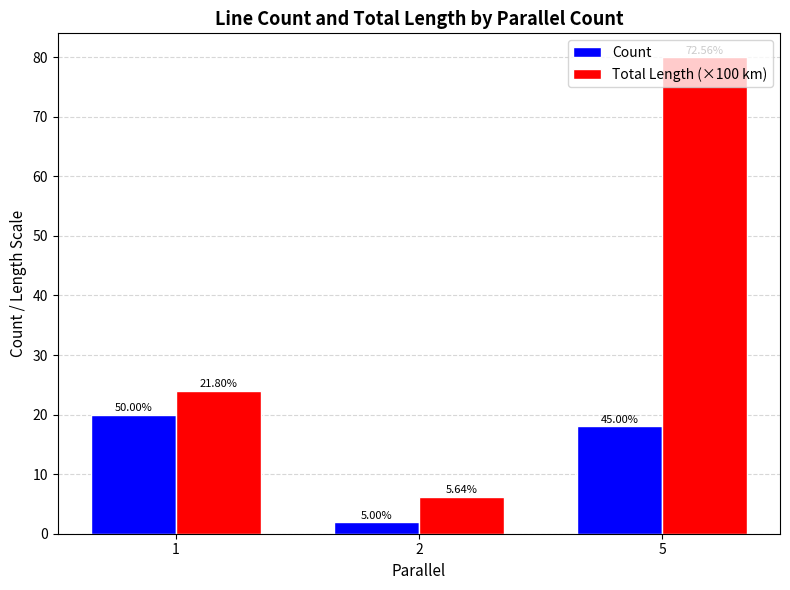

Which category has the highest value across all series?

5